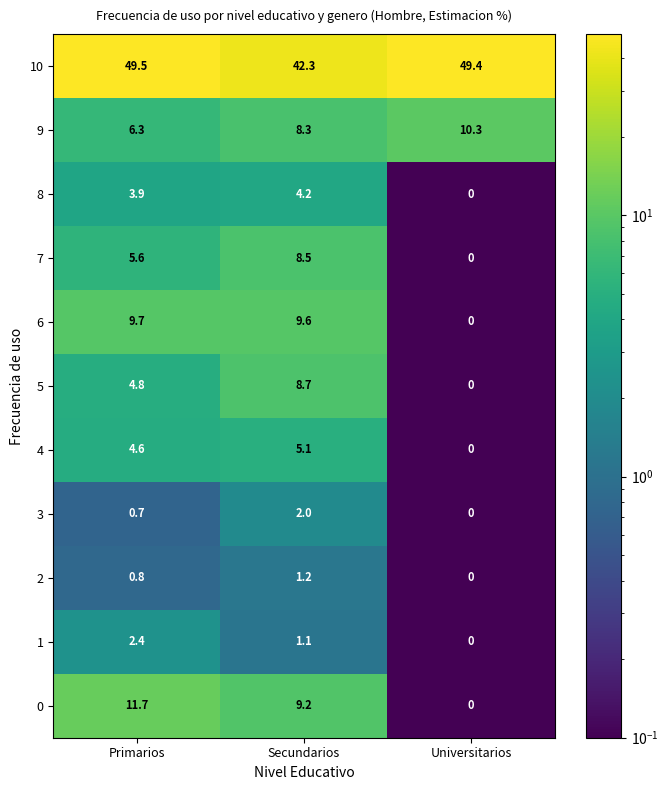

Between Secundarios and Universitarios, which series saw the biggest shift?

6